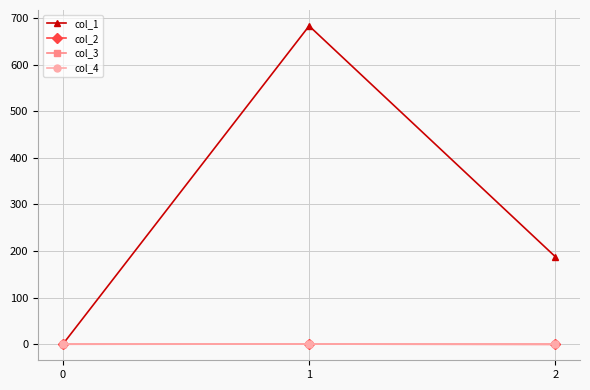

Which series changed the most between 0 and 2?

col_1